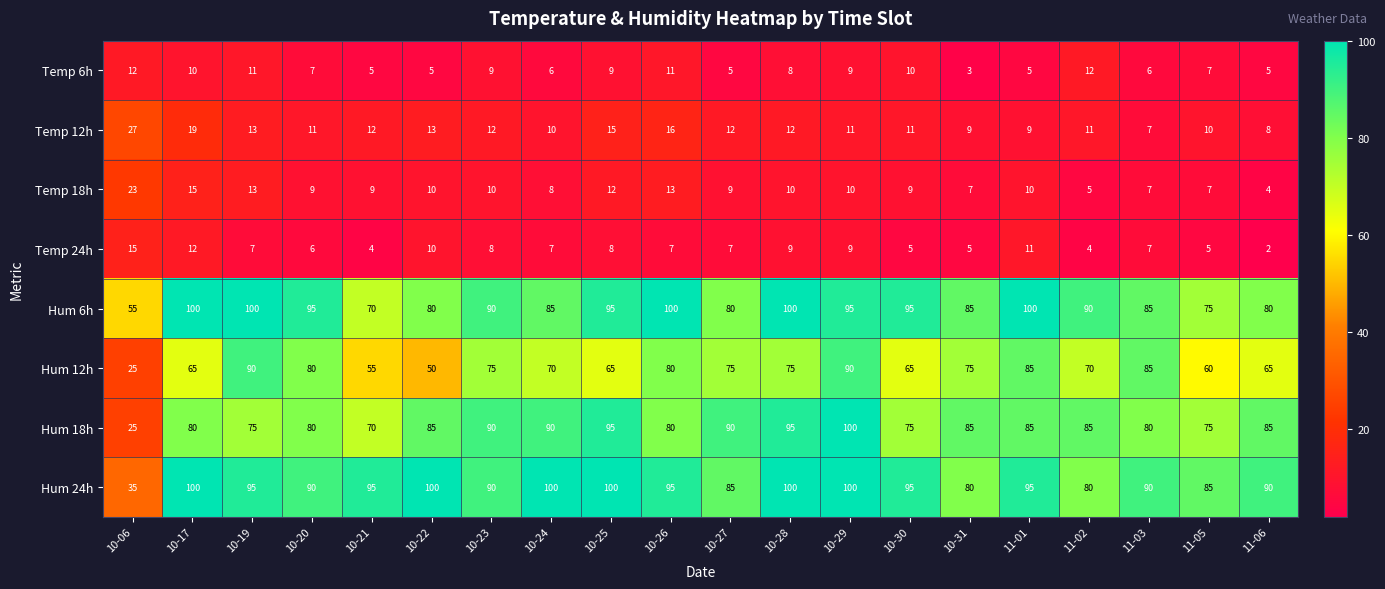

The value of Temp 12h at 10-30 is 11. True or false?

True